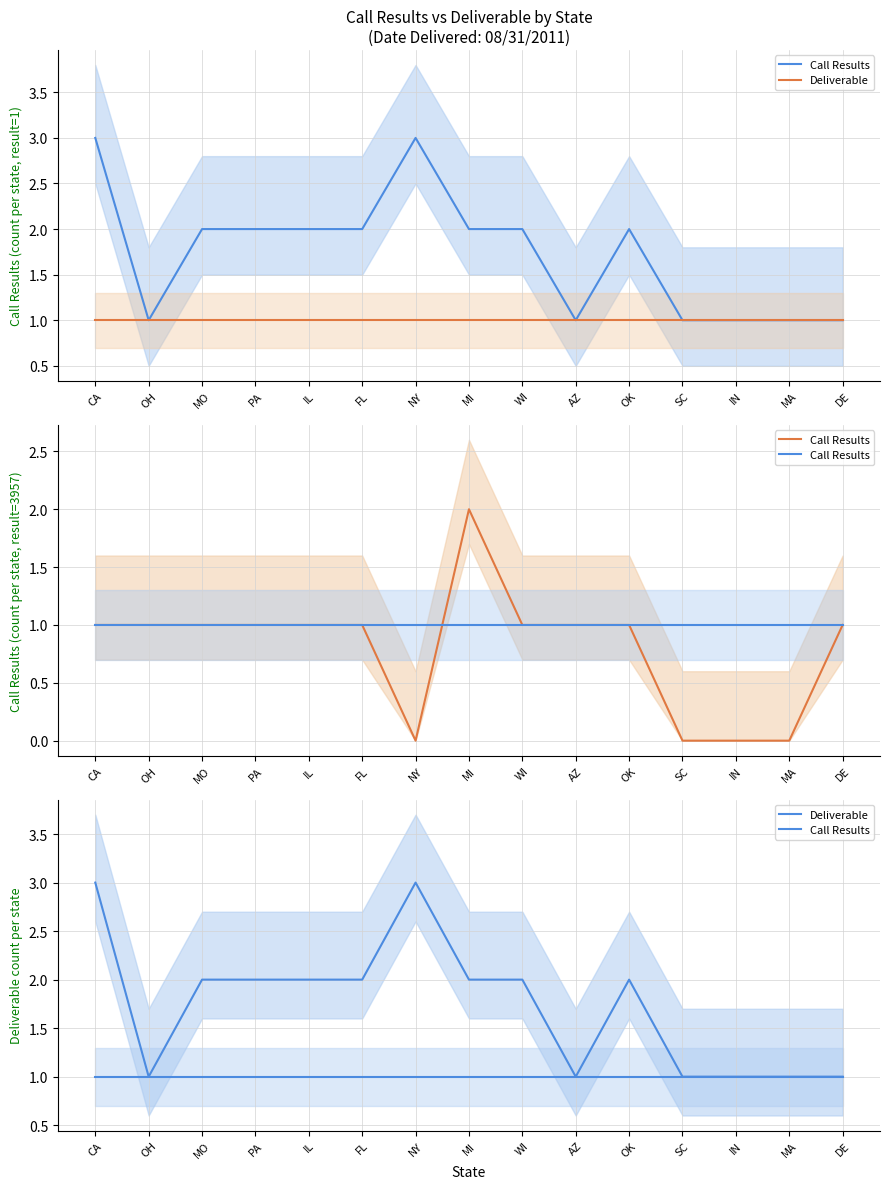

What are all the series names shown in the legend?

Call Results, Deliverable